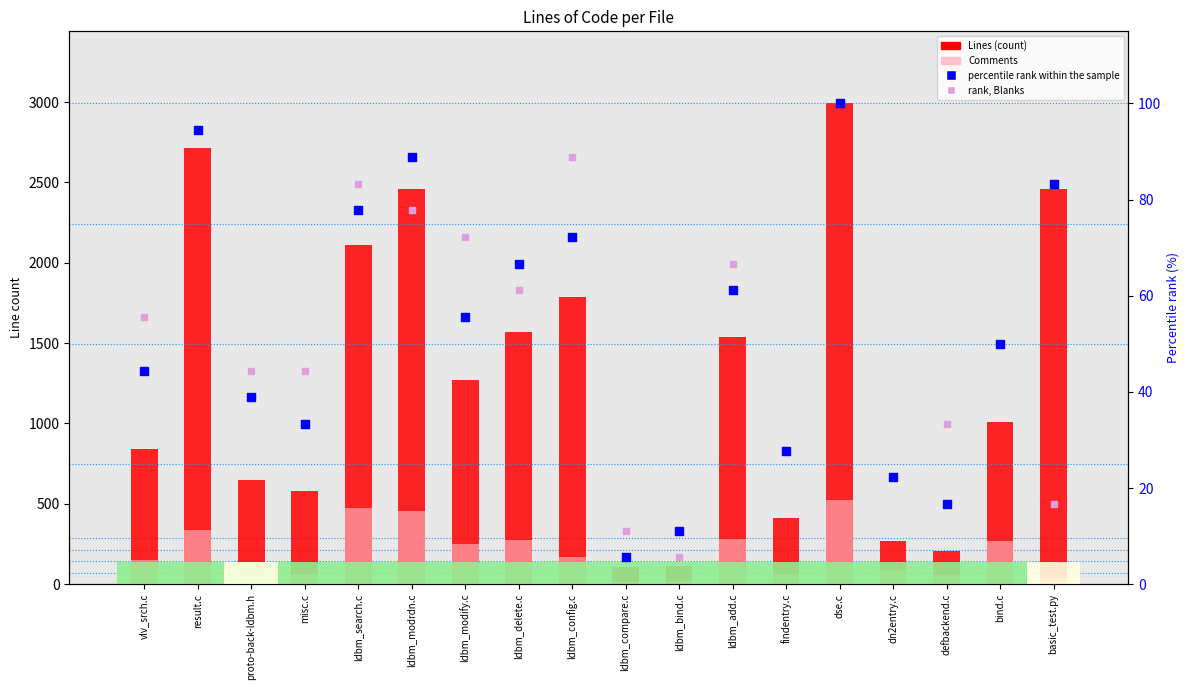

What is the total value across all series at dn2entry.c?

401.4